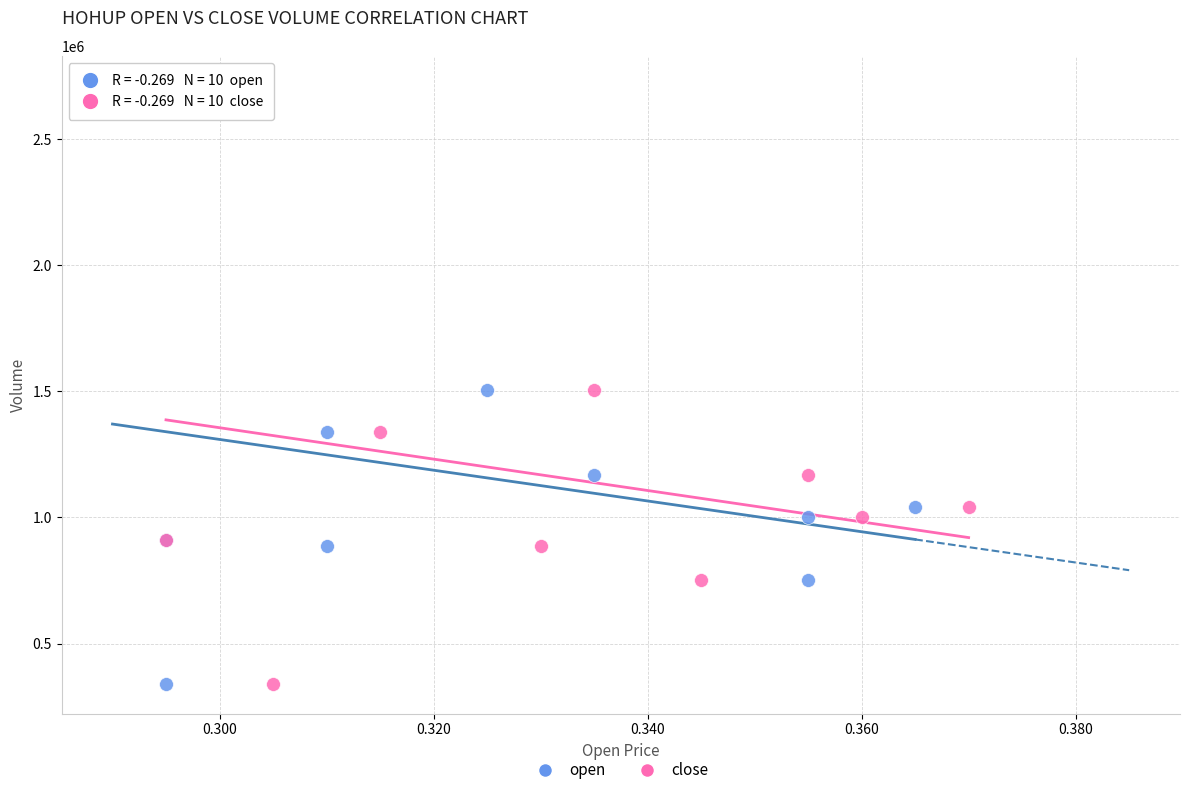

What are all the series names shown in the legend?

open, close